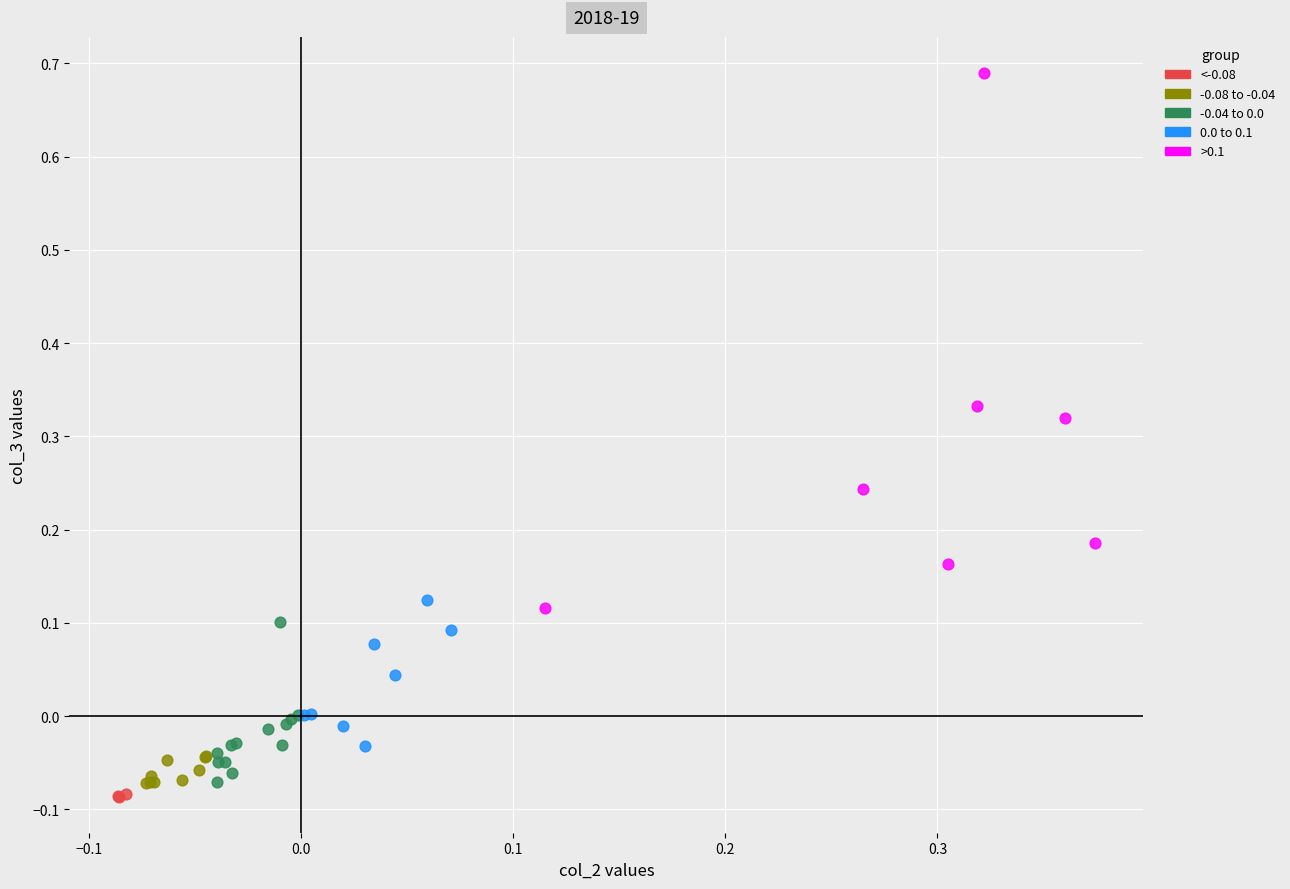

Which series has the largest Y range (max minus min)?

>0.1